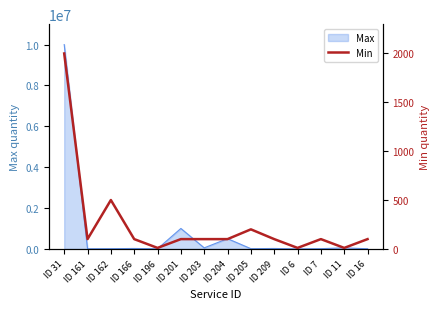

Is it true that the value at ID 6 is 10?

True